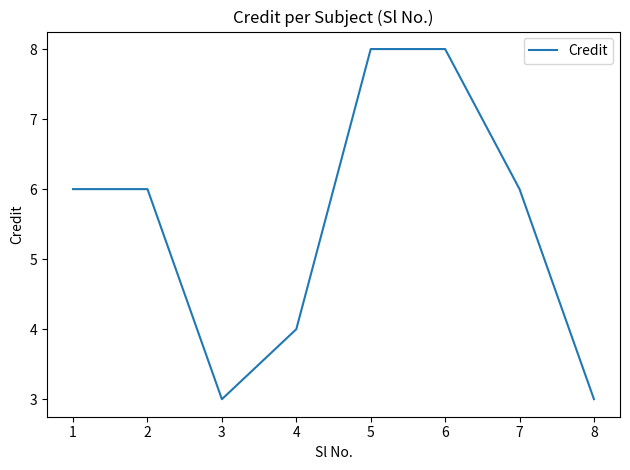

True or false: the data shows 5 at 5.

False